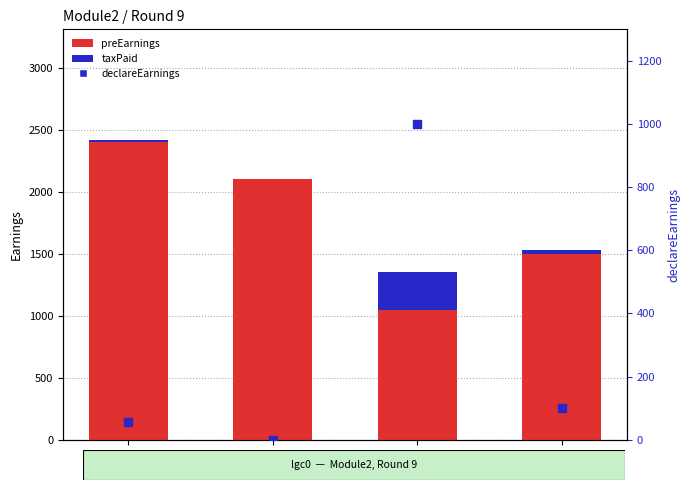

At which category is the sum across all series the highest?

time
1709